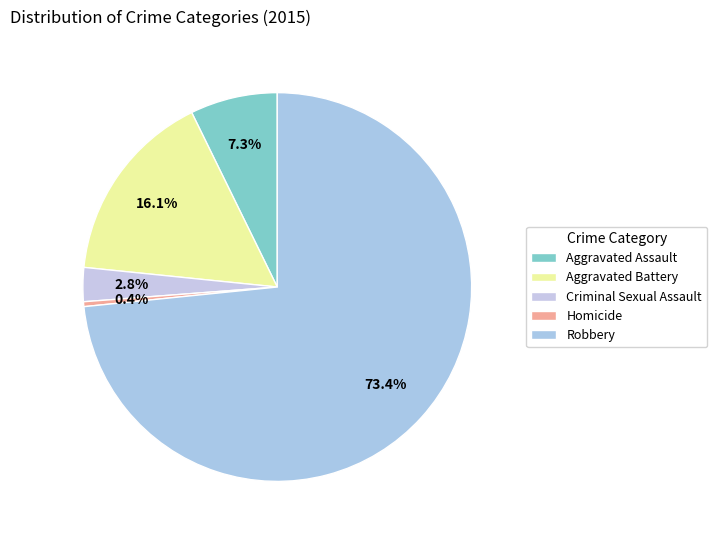

Between Aggravated Assault and Criminal Sexual Assault, which is larger?

Aggravated Assault